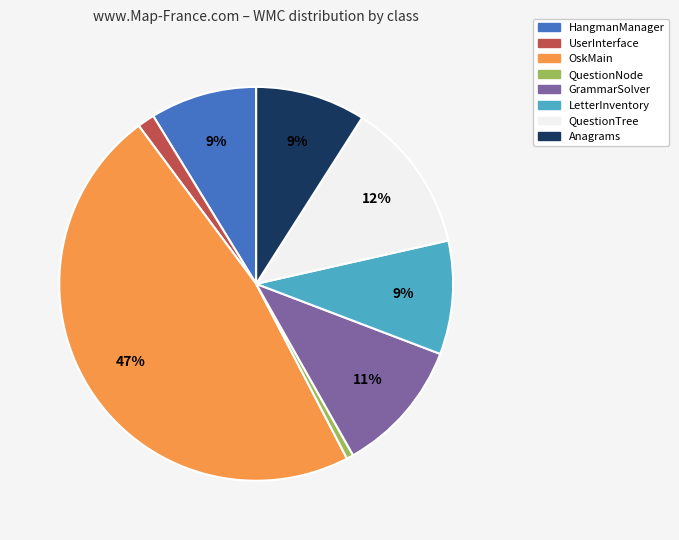

Does HangmanManager account for over 50% of the chart?

No